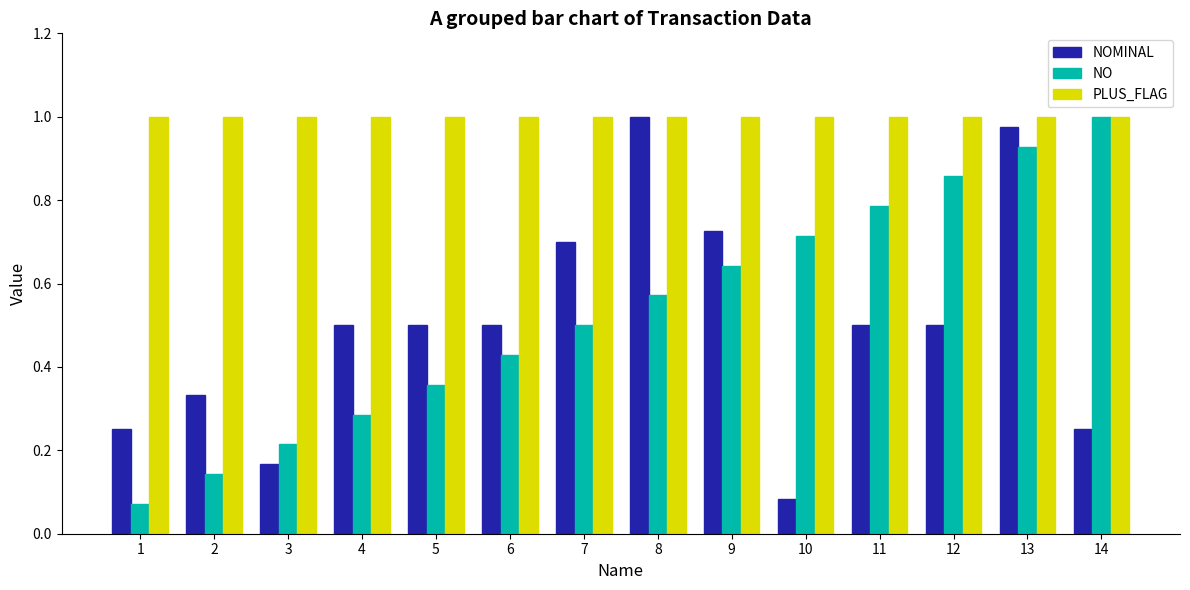

Rank the series at 9 from highest to lowest value.

PLUS_FLAG, NOMINAL, NO